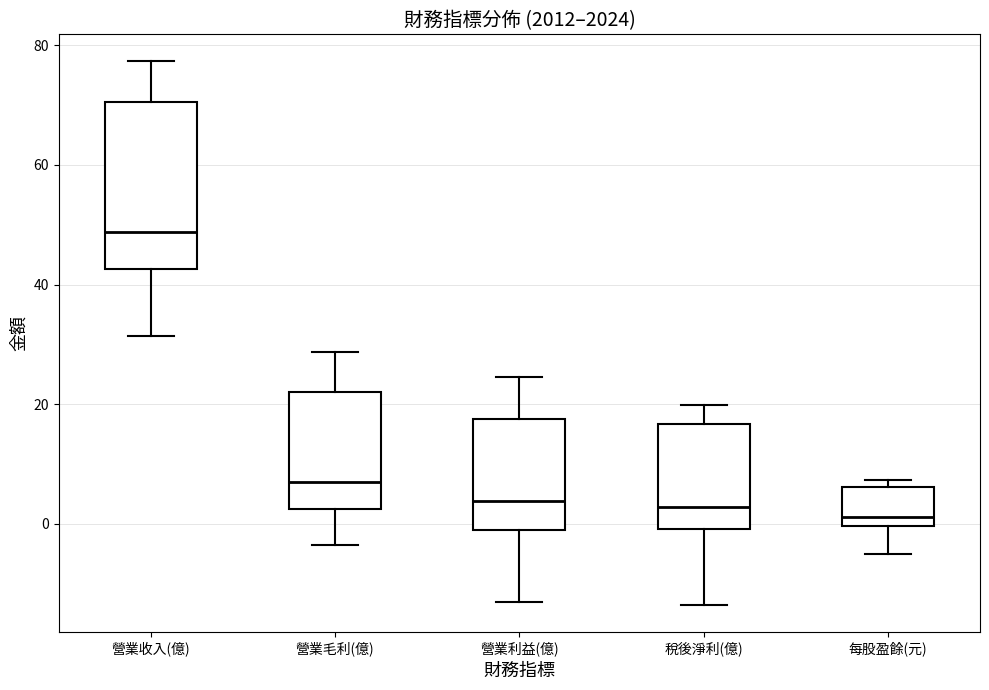

Where is the upper edge of the box for 營業收入(億) on the y-axis? The values are not printed on the chart, so give them approximately, as read against the axis.

70